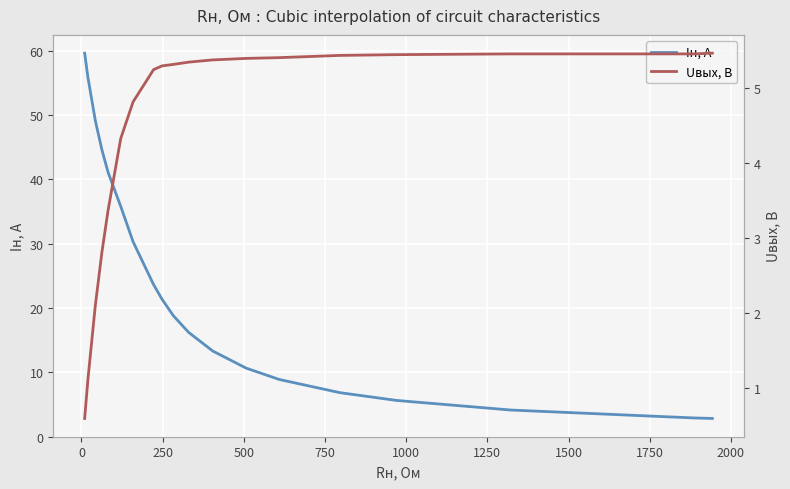

The Uвых, В series shows 2.5 at 1750. True or false?

False